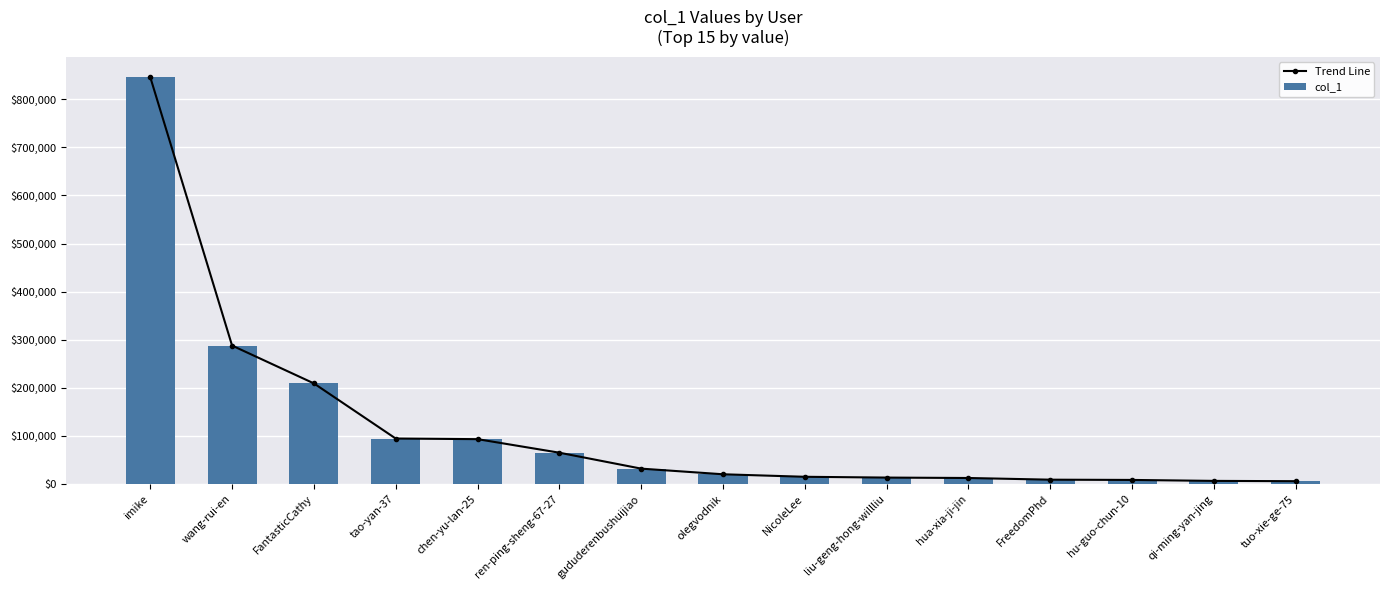

List the series in order of their peak value, lowest first.

Trend Line, col_1